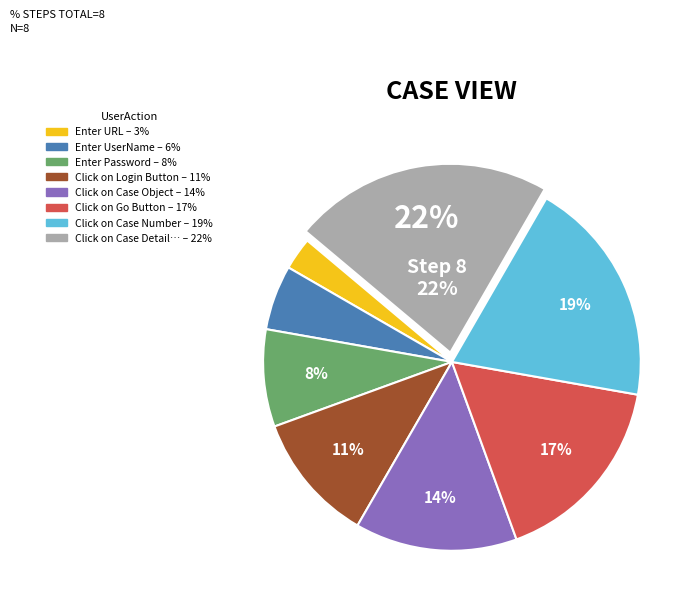

To the nearest percent, what is the difference between the largest and smallest slice percentages?

19%